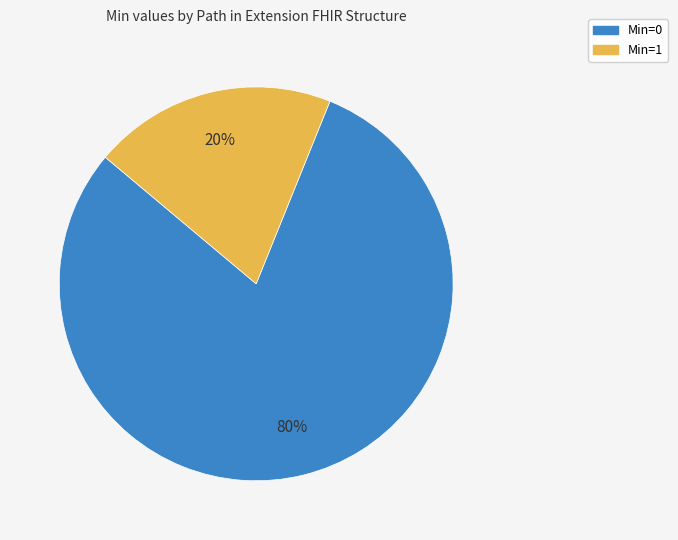

To the nearest percent, what is the difference between the largest and smallest slice percentages?

60%